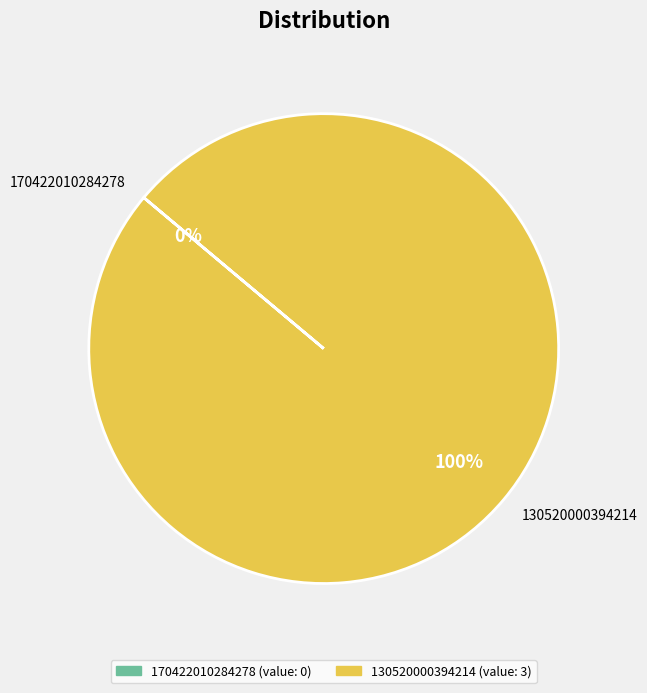

Which category has the biggest portion of the pie?

130520000394214